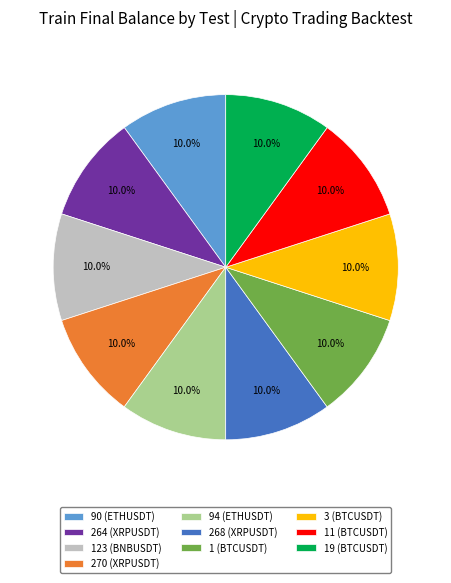

Approximately how many times larger is the value at 123 (BNBUSDT) compared to 19 (BTCUSDT)?

1.0